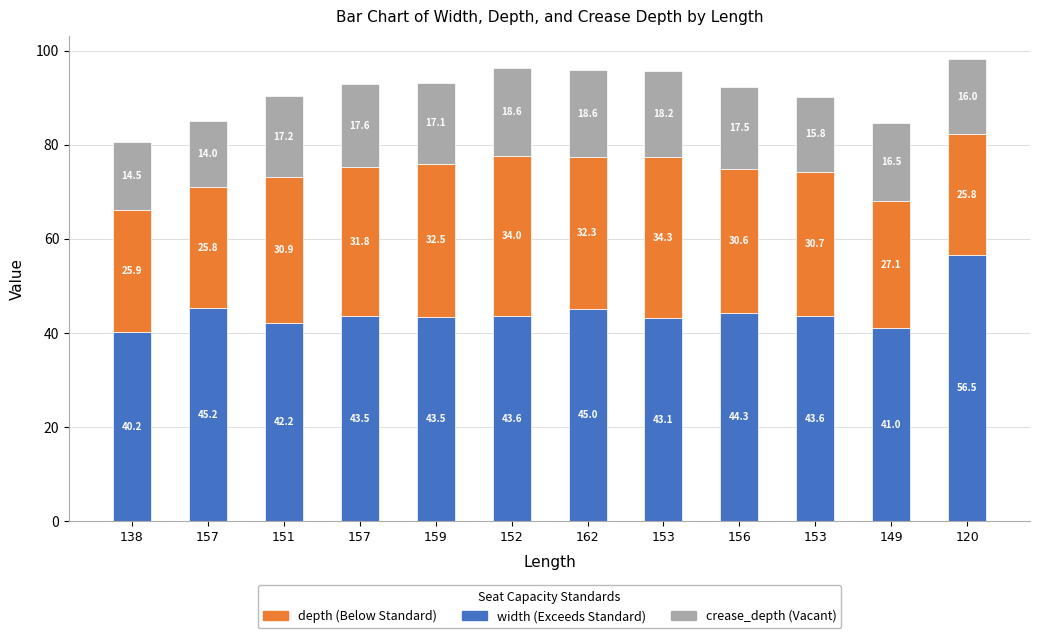

How many categories are shown in the chart?

12